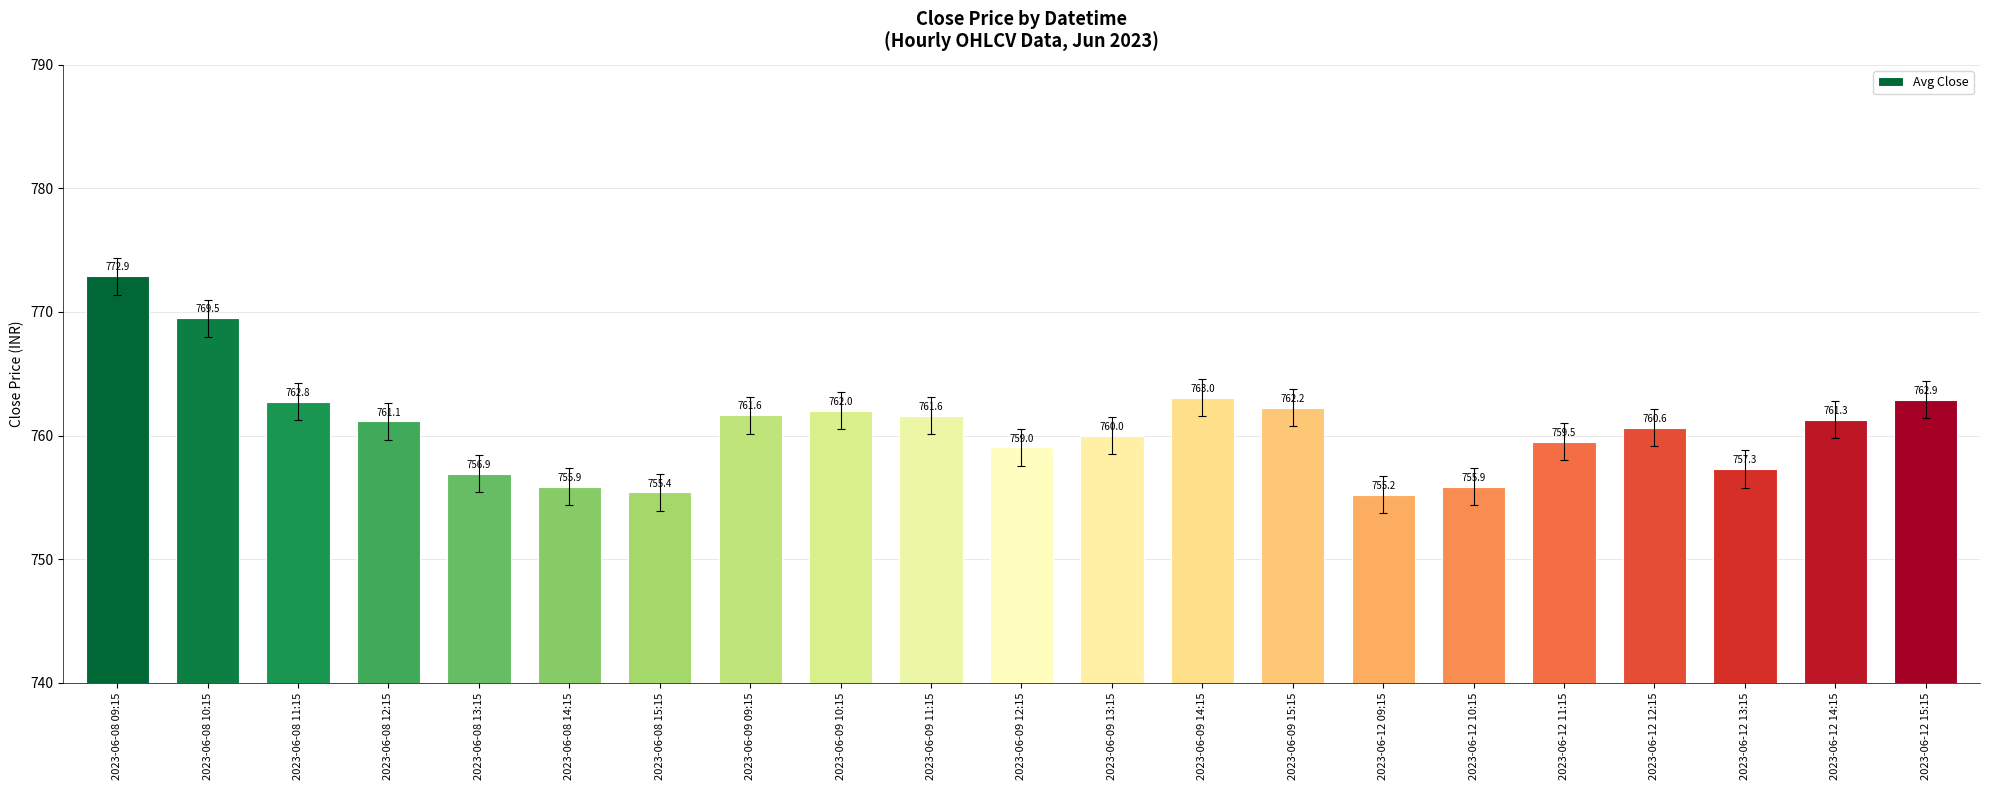

Where is the data nearest to the value 764?

2023-06-09 14:15